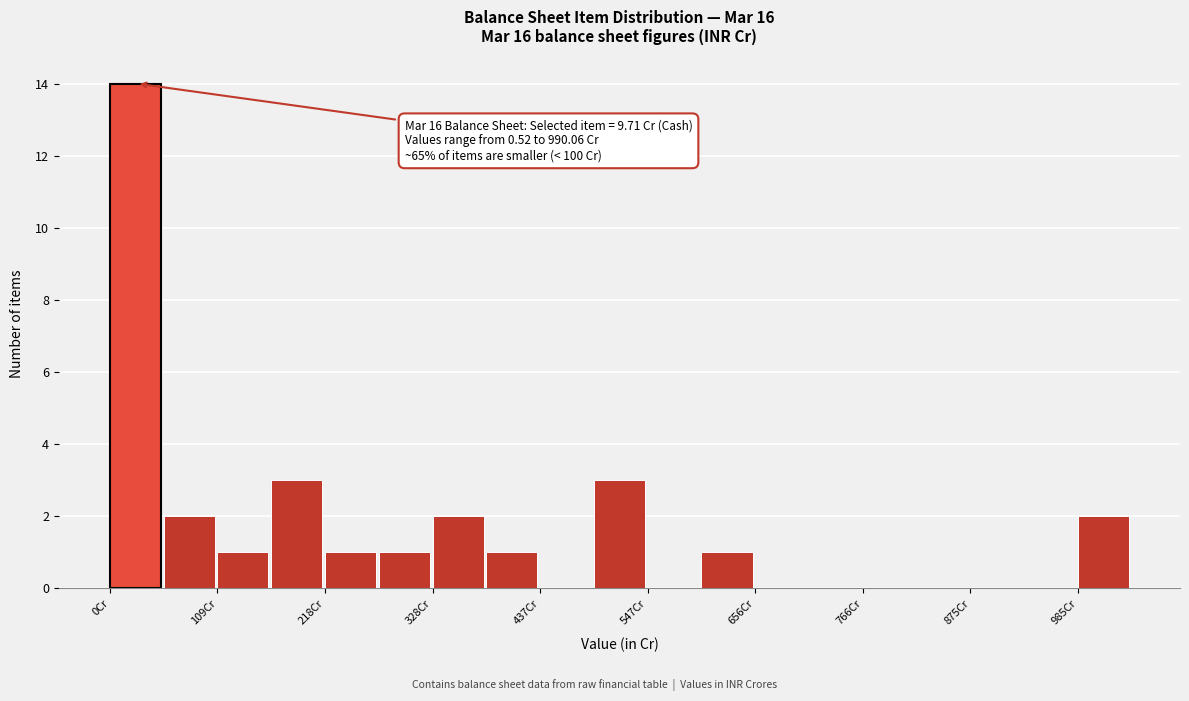

Around what value on the x-axis is the tallest bar? Give the approximate position of its centre, as read against the axis.

20